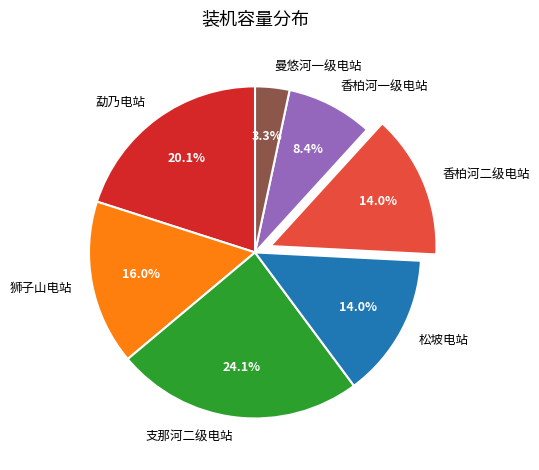

Count the number of slices in the pie.

7